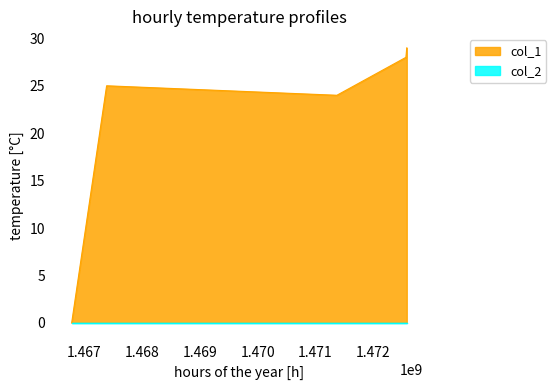

What is the ratio of the value at 1467385710 to the value at 1471370998?

1.0